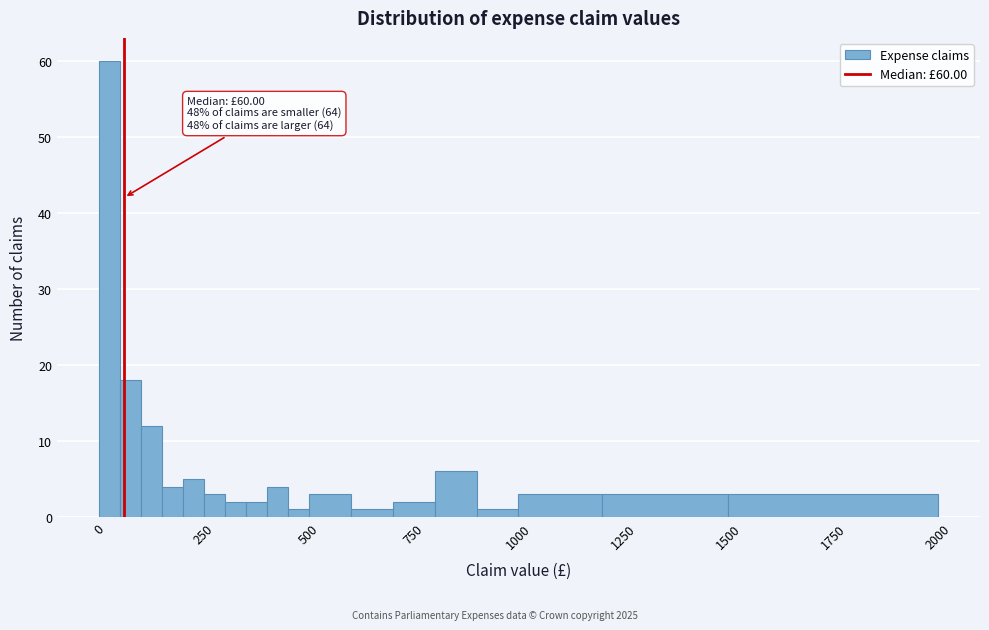

Around what value on the x-axis is the tallest bar? Give the approximate position of its centre, as read against the axis.

50